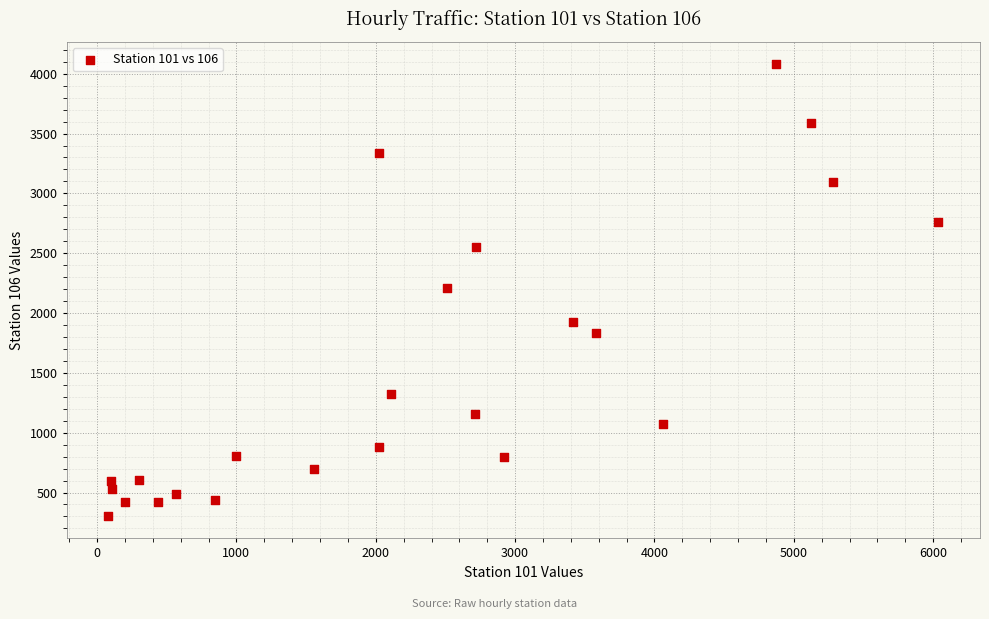

What is the range of X values (max minus min)?

5958.3